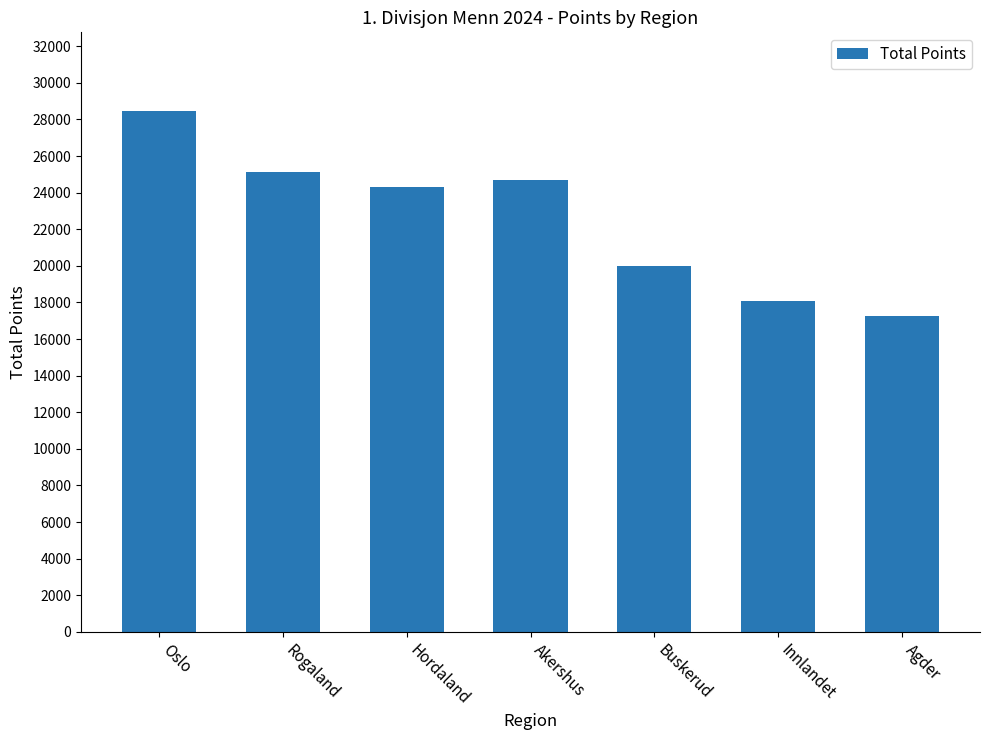

What is the sum of the values at Buskerud and Agder?

37237